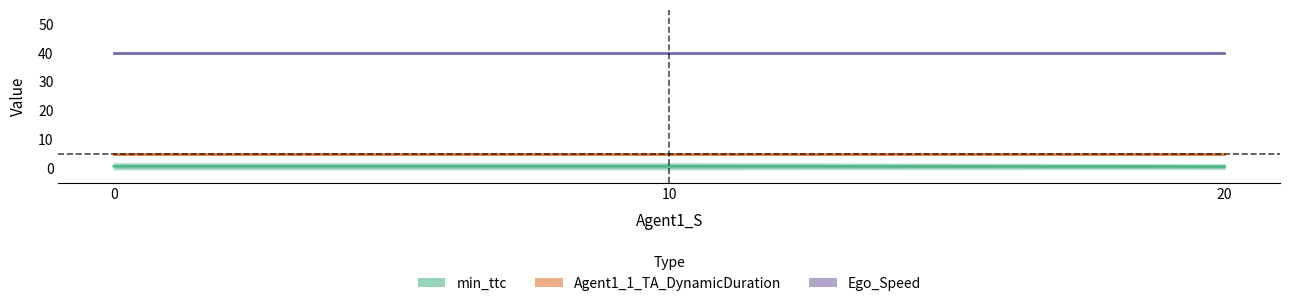

Reading left to right, what are all the values shown in this chart?

min_ttc: 0.7	0.7	0.6
Agent1_1_TA_DynamicDuration: 5.0	5.0	5.0
Ego_Speed: 40.0	40.0	40.0